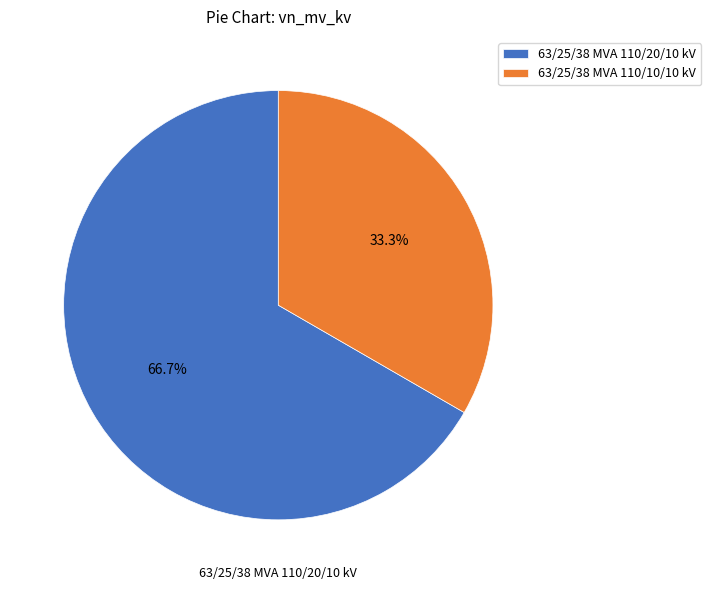

To the nearest percent, what percentage of the pie is 63/25/38 MVA 110/20/10 kV?

67%